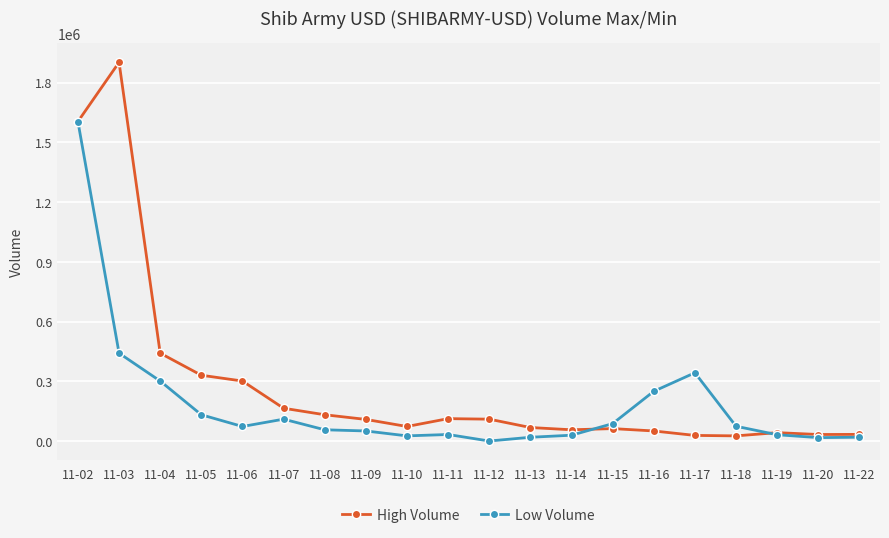

Does the chart have visible grid lines?

Yes